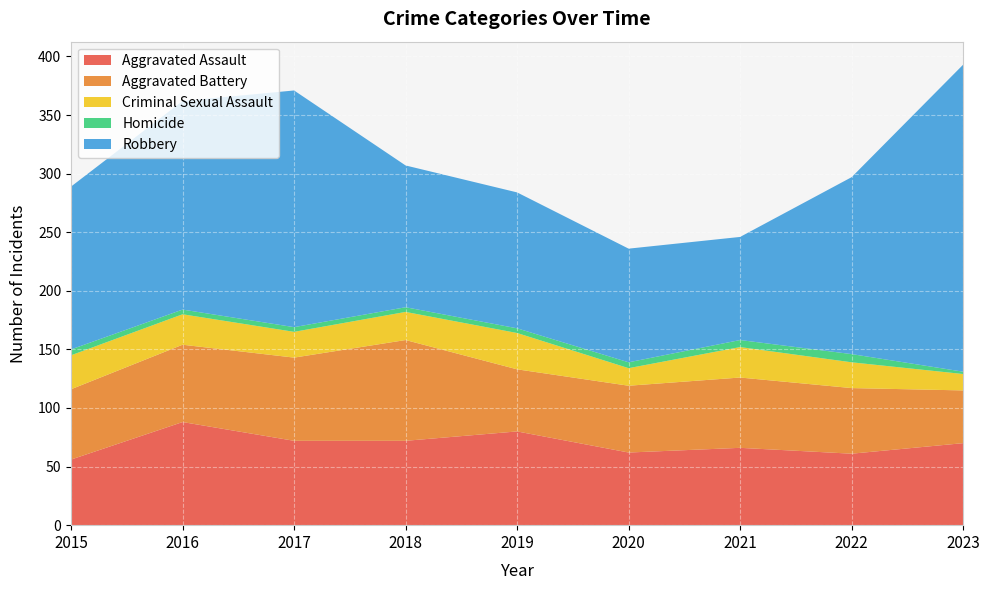

Reading right to left, what are all the values shown in this chart?

Aggravated Assault: 70	61	66	62	80	72	72	88	56
Aggravated Battery: 45	56	60	57	53	86	71	66	60
Criminal Sexual Assault: 14	22	26	15	31	24	22	26	29
Homicide: 2	7	6	5	4	4	4	4	5
Robbery: 262	151	88	97	116	121	202	178	139